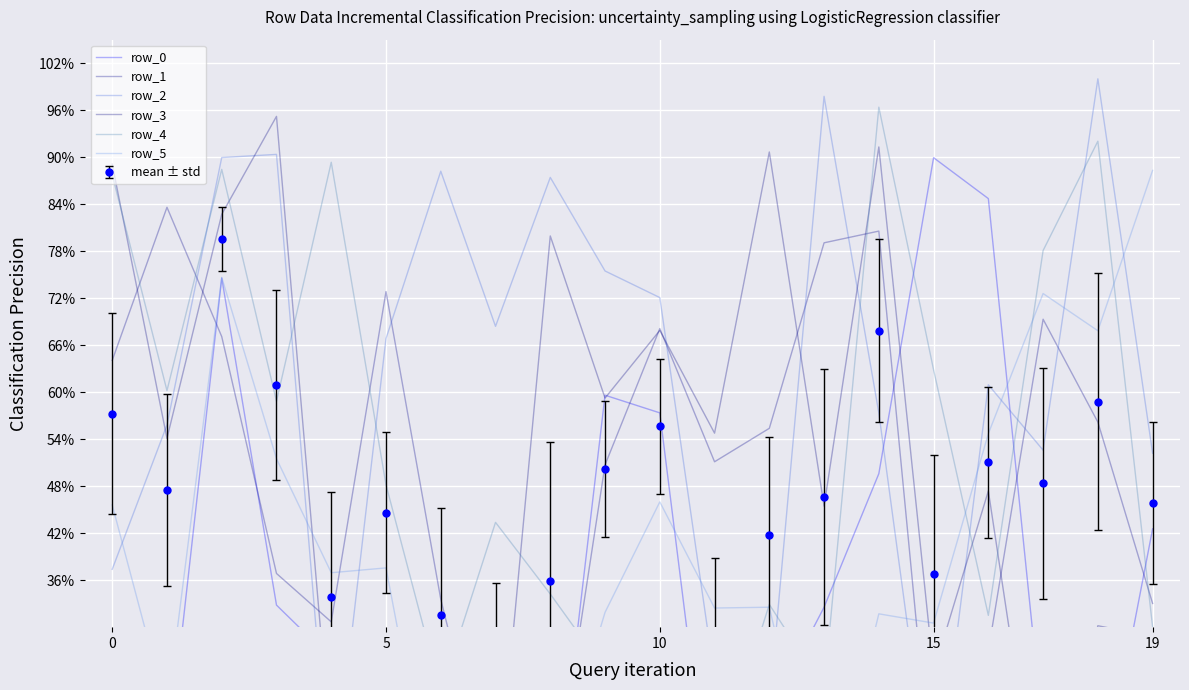

List the series in order of their peak value, highest first.

row_2, row_4, row_3, row_0, row_5, row_1